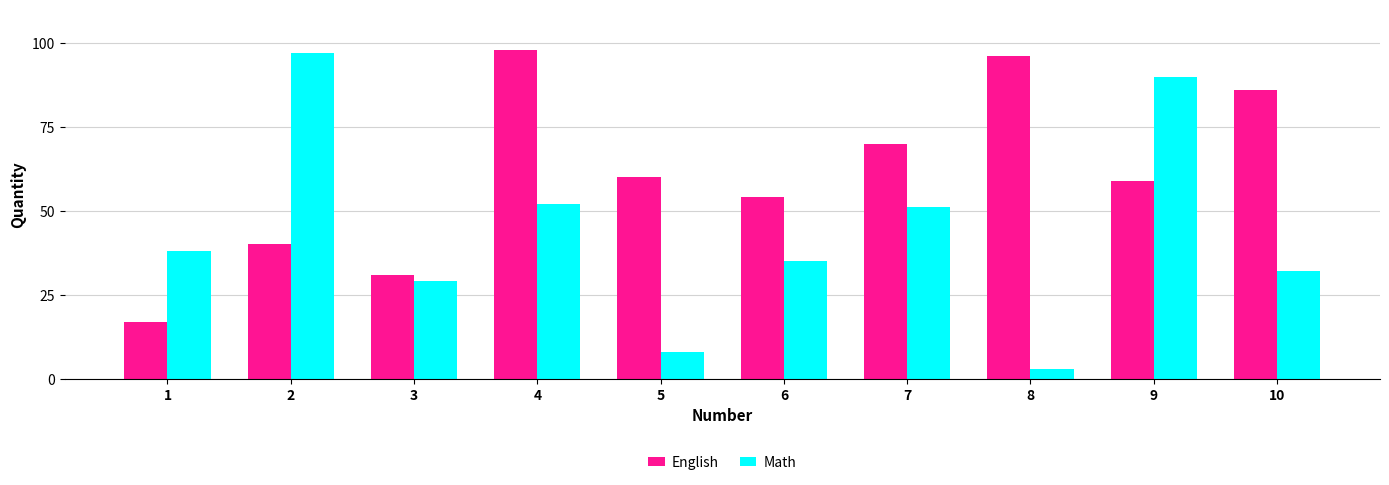

Which series has the largest range (max minus min)?

Math